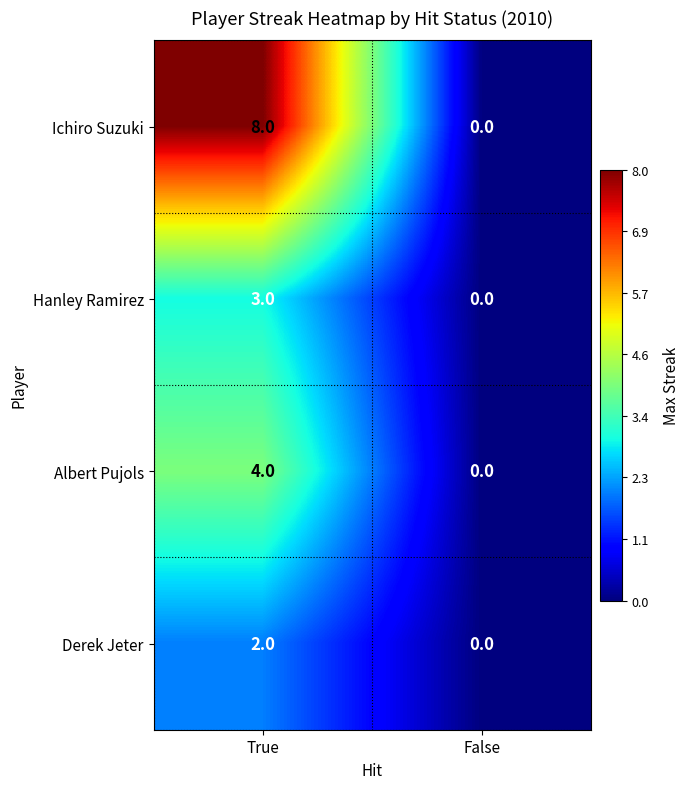

What is the average value of the Ichiro Suzuki series?

4